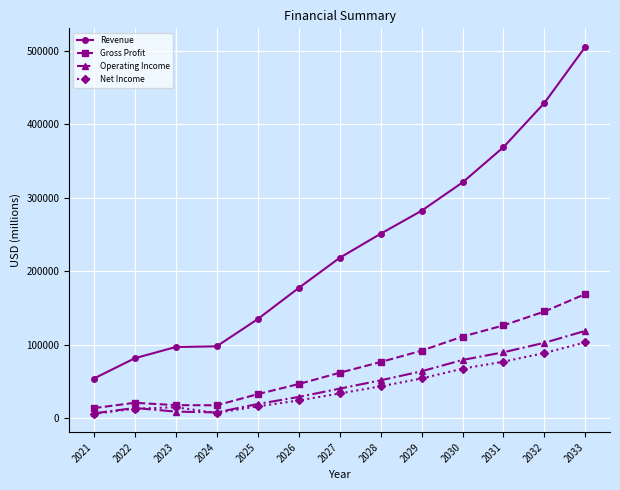

What is the difference between the second highest and second lowest values in the Operating Income series?

94787.4